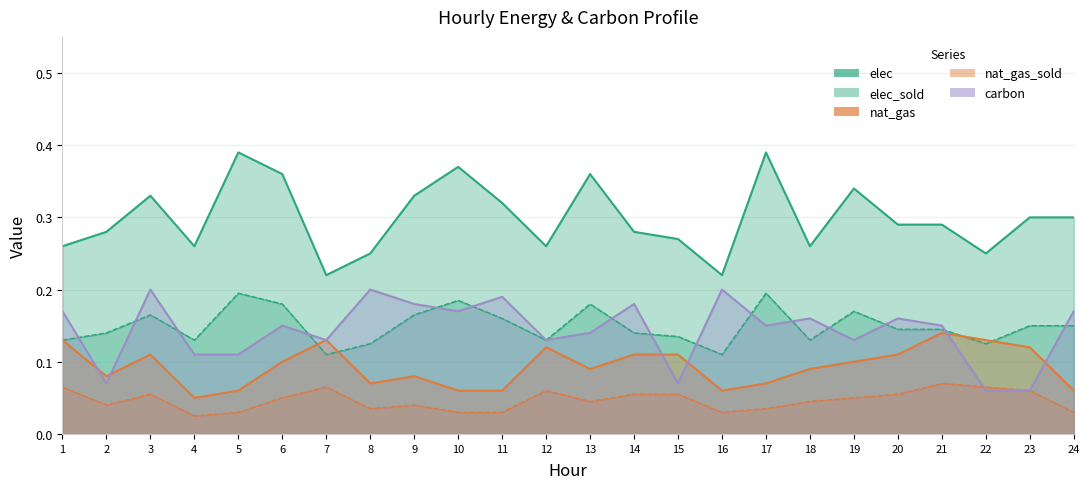

How many intersections are there between nat_gas and carbon?

6